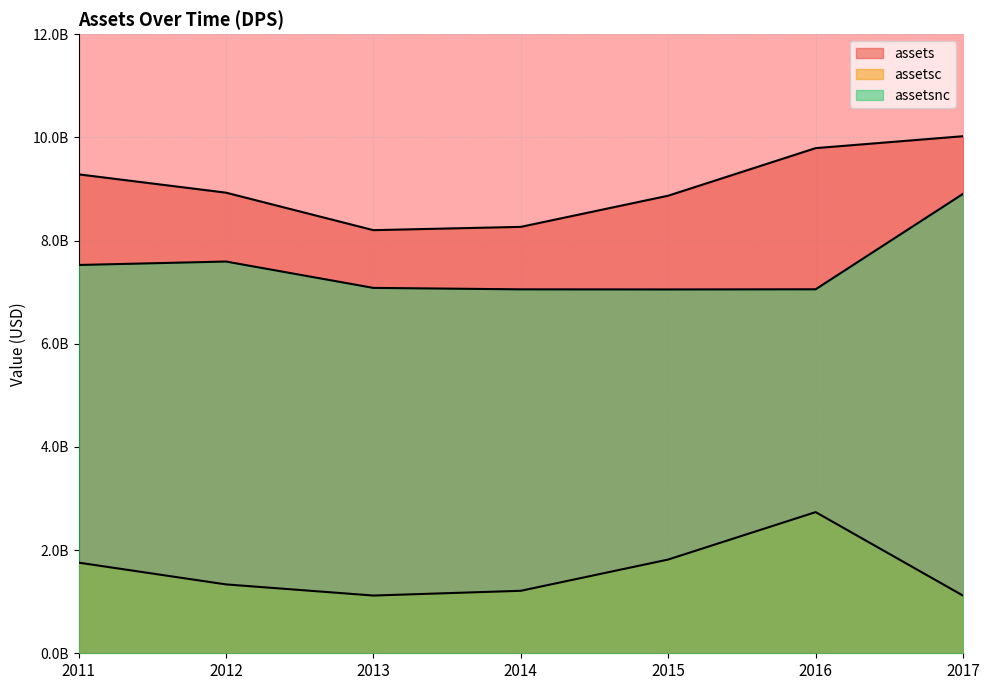

What are all the series names shown in the legend?

assets, assetsc, assetsnc